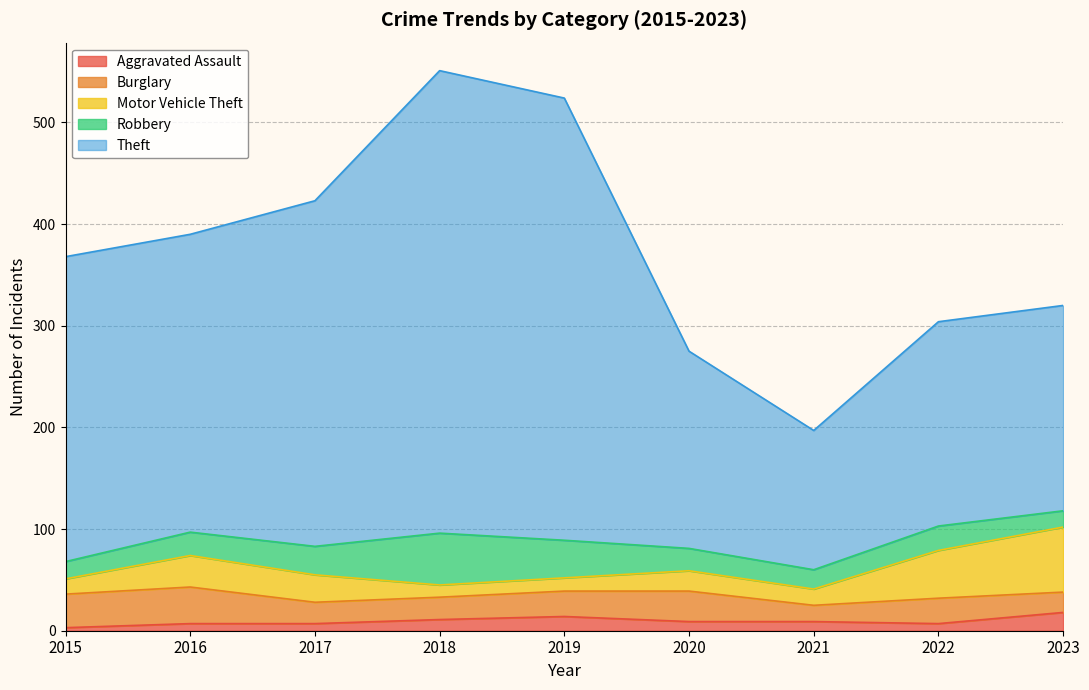

What is the total value across all series at 2021?

197